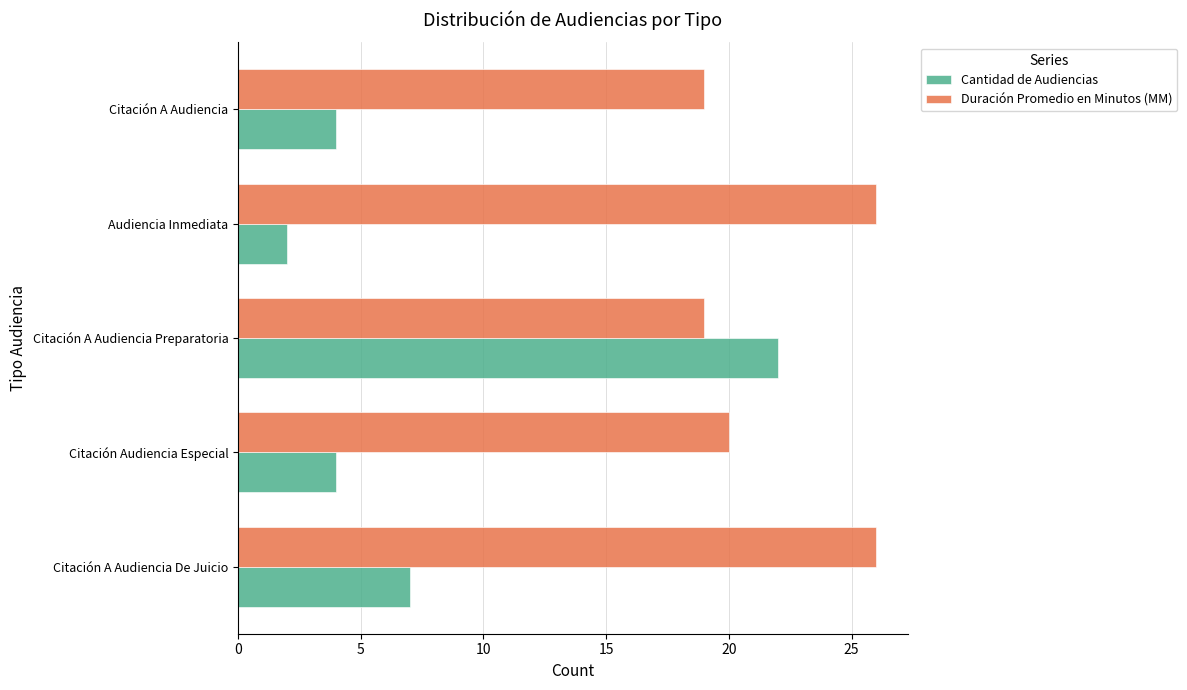

What is the greatest value displayed?

26